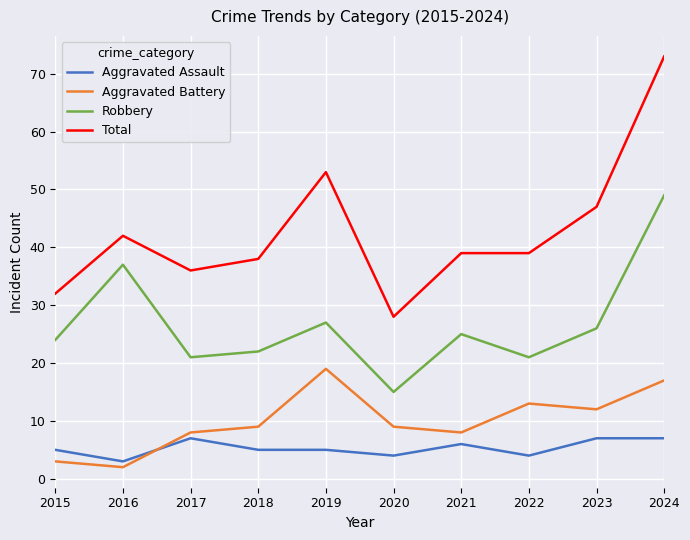

What is the difference between the highest and lowest values at 2021?

33